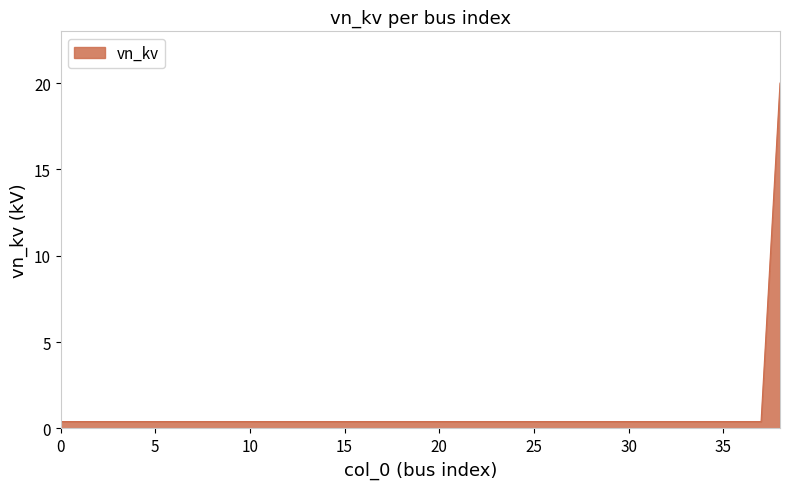

What is the difference between the maximum and minimum values?

19.6